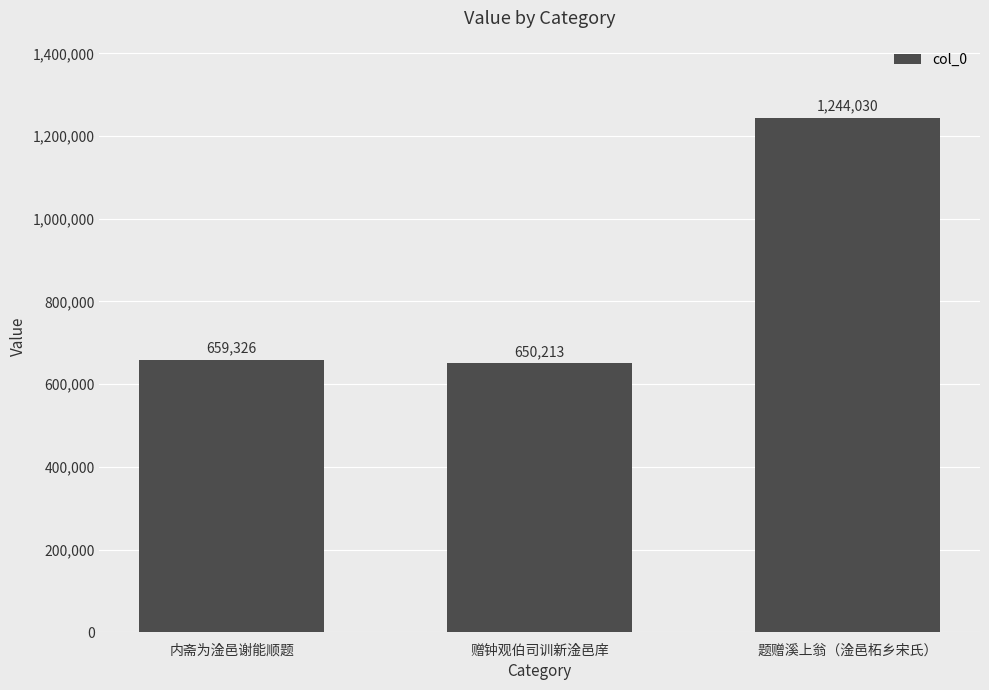

What is the difference between the values at 题赠溪上翁（淦邑柘乡宋氏） and 赠钟观伯司训新淦邑庠?

593817